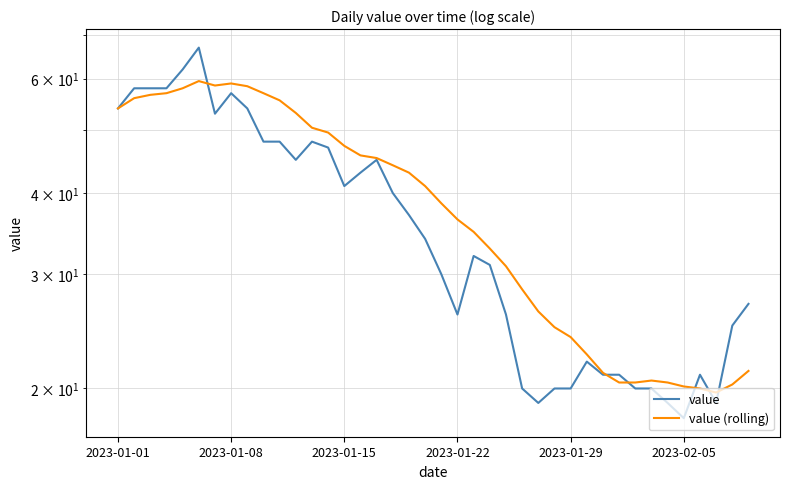

How many lines are shown in the chart?

2